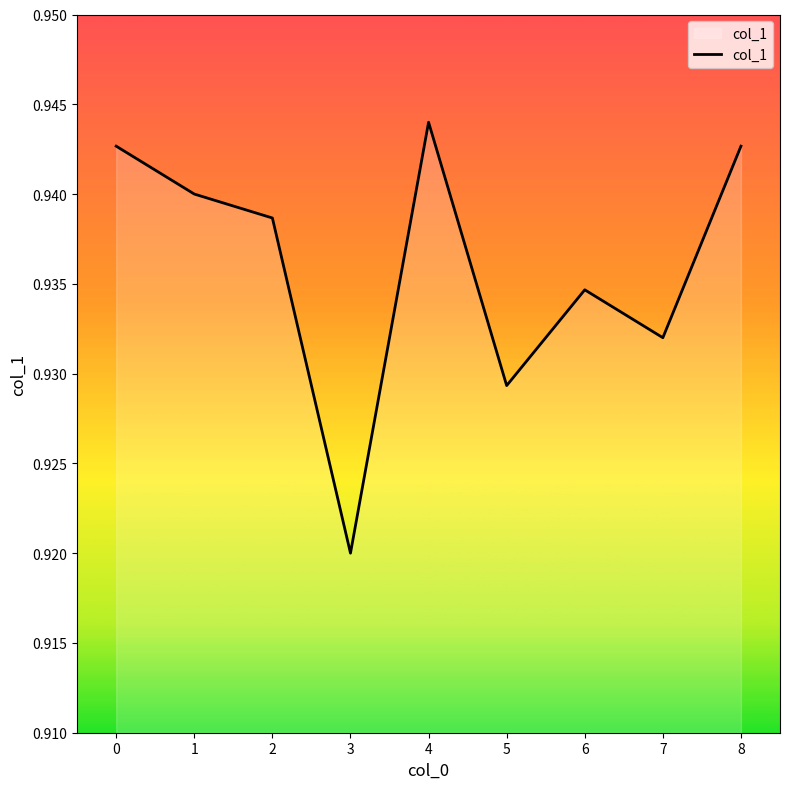

How many interior local peaks (higher than both neighbors) does the data have?

2